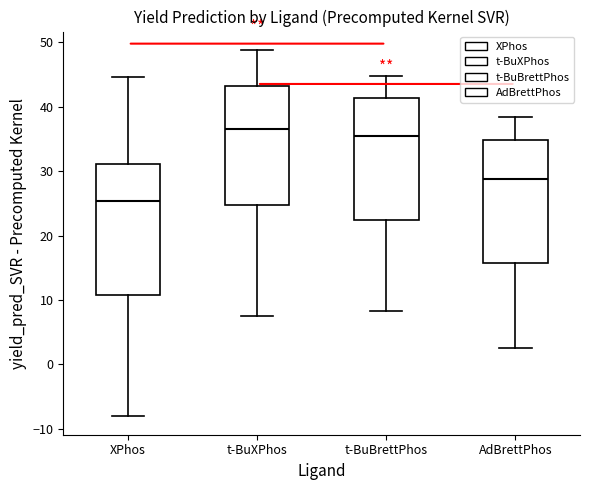

Reading left to right, read every box against the y-axis: the position of its median line, the range the box covers, and the ends of its whiskers. The values are not printed on the chart, so give them approximately, as read against the axis.

XPhos: median 25, box 11 to 31, whiskers -8 to 45
t-BuXPhos: median 37, box 25 to 43, whiskers 7 to 49
t-BuBrettPhos: median 35, box 22 to 41, whiskers 8 to 45
AdBrettPhos: median 29, box 16 to 35, whiskers 3 to 38